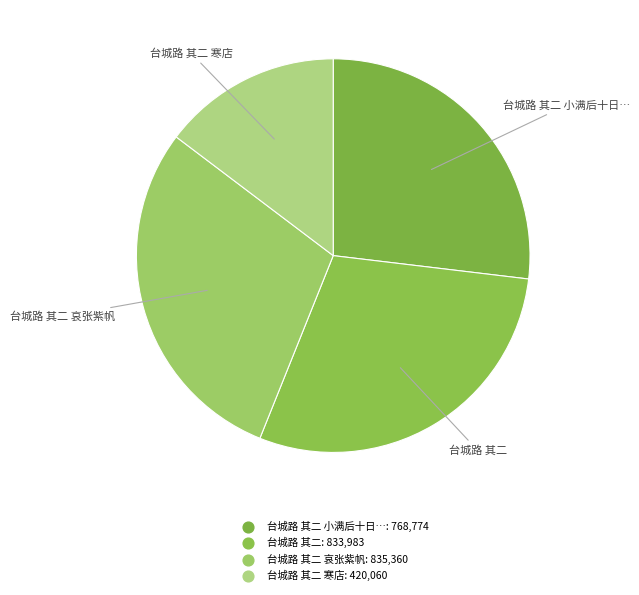

How many slices are in this pie chart?

4